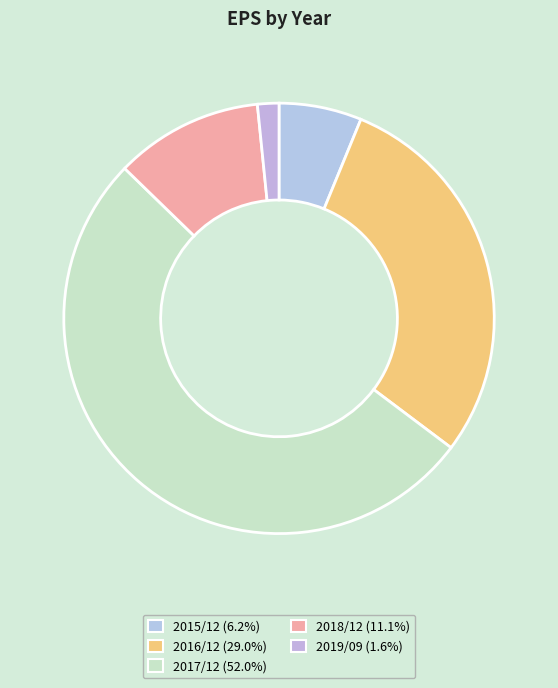

To the nearest percent, what is the difference between the 2018/12 and 2019/09 slice percentages?

10%